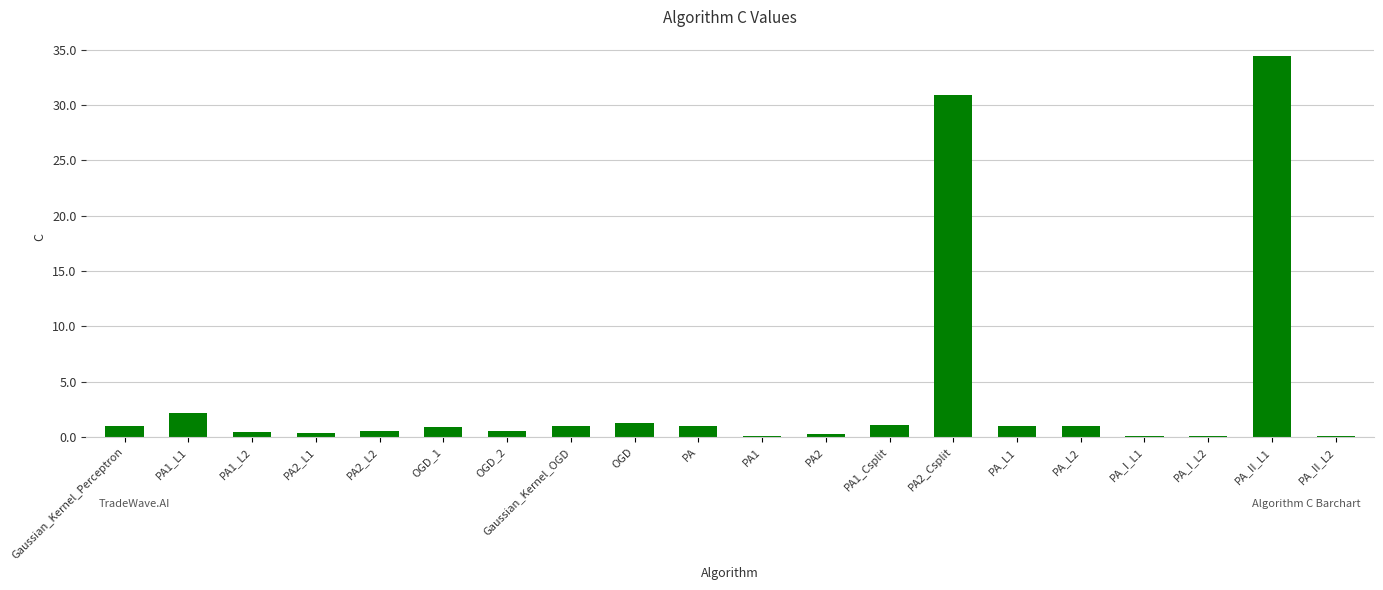

The chart shows a value of 30.9 at PA2_Csplit. True or false?

True